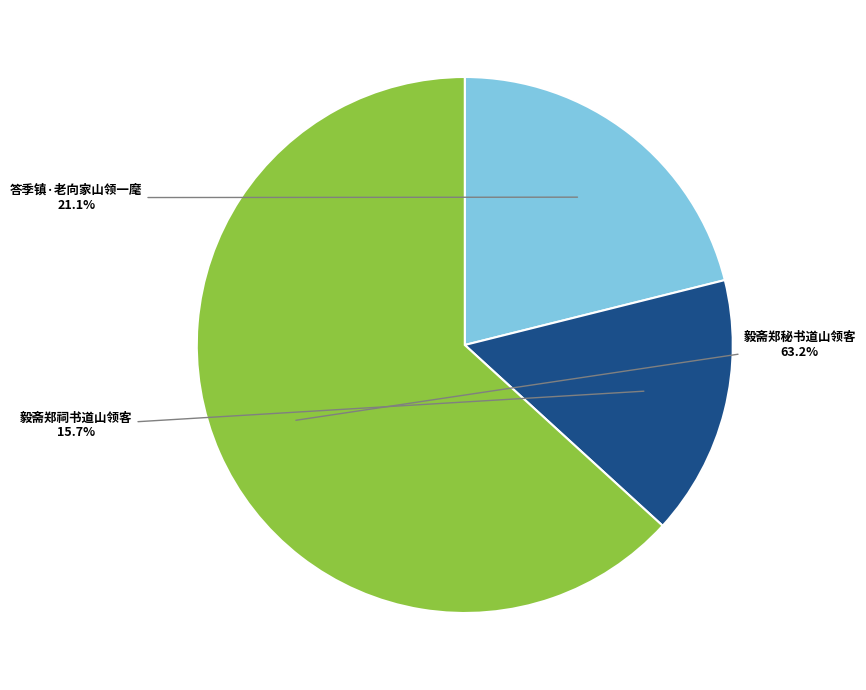

How many segments does this pie chart have?

3